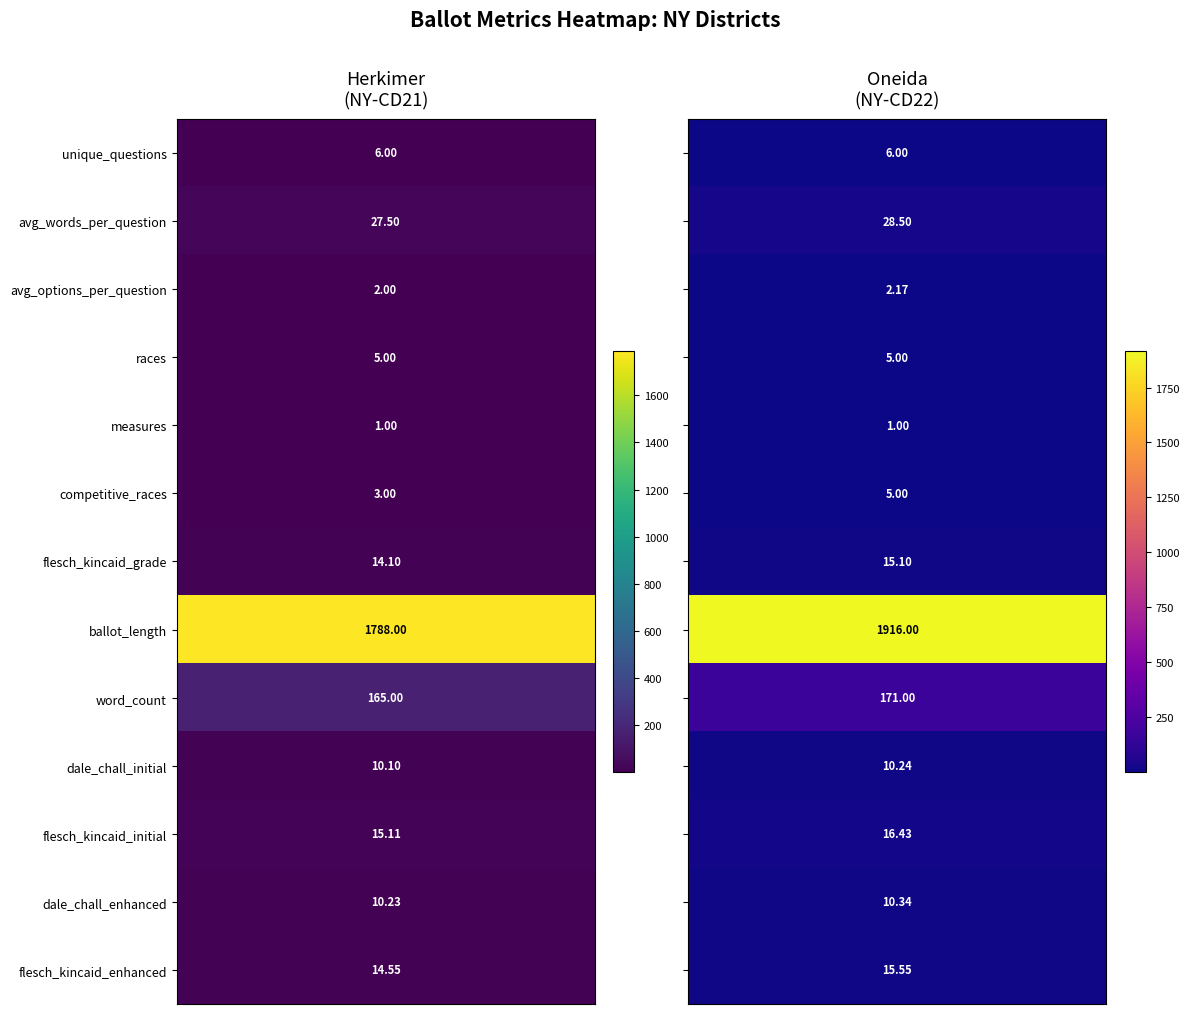

What is the sum of all Herkimer values?

2061.6